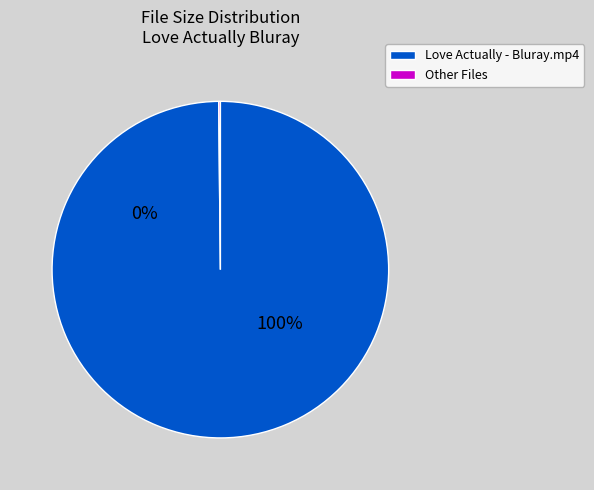

Which slice is the largest?

Love Actually - Bluray.mp4